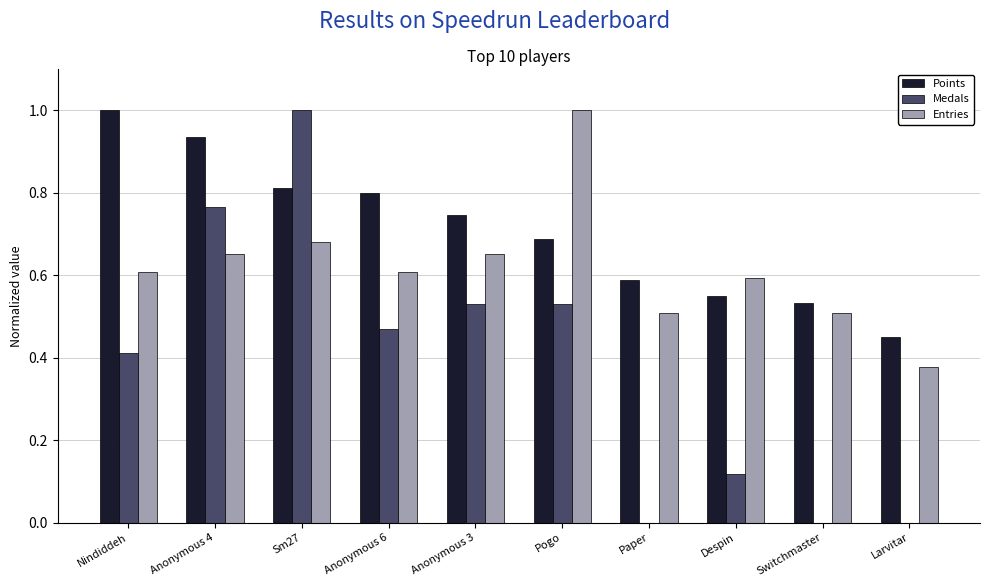

Count the number of categories in the chart.

10